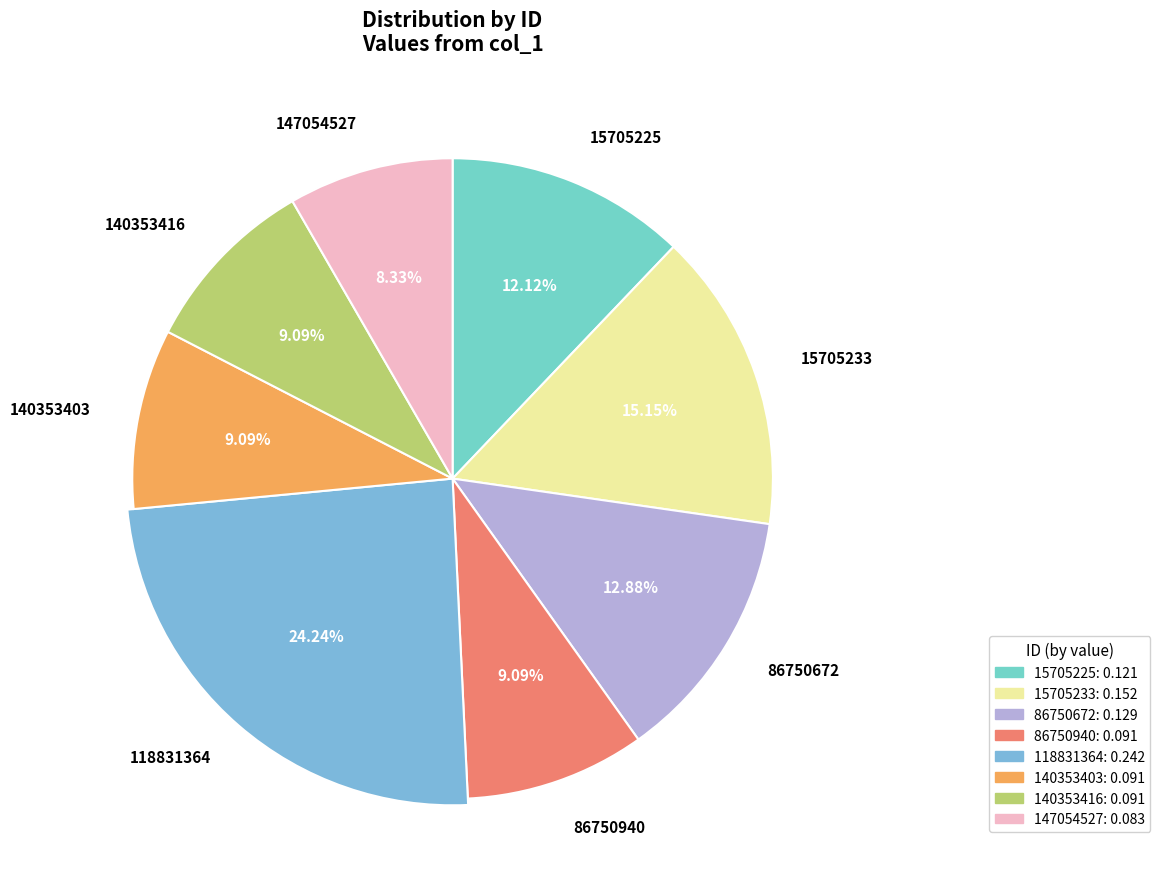

What is the ratio of the value at 147054527 to the value at 140353416?

0.9